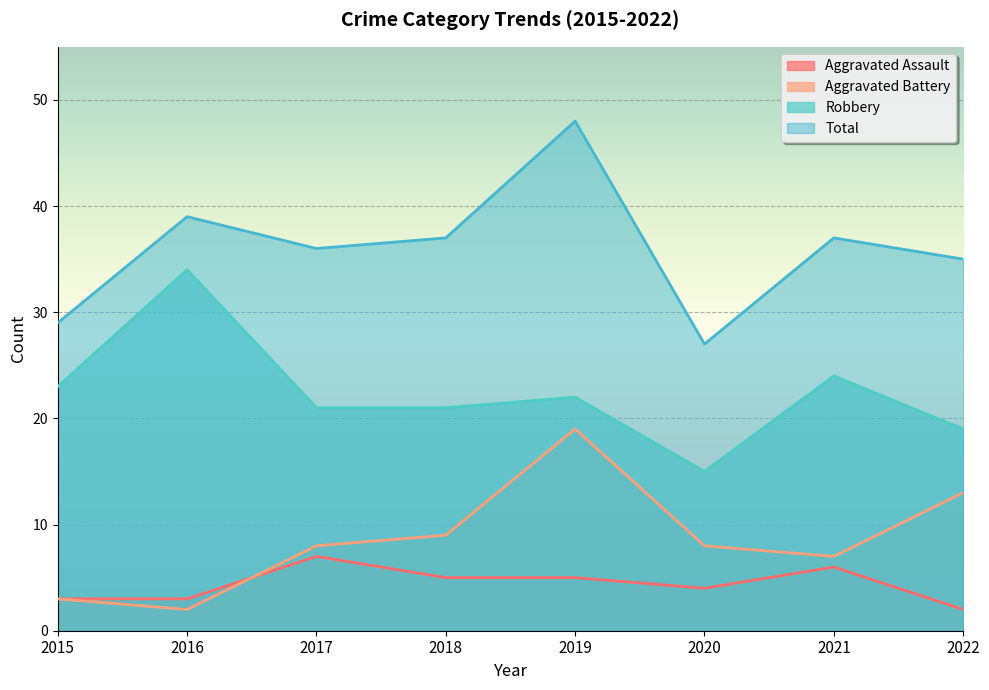

How many lines are shown in the chart?

4